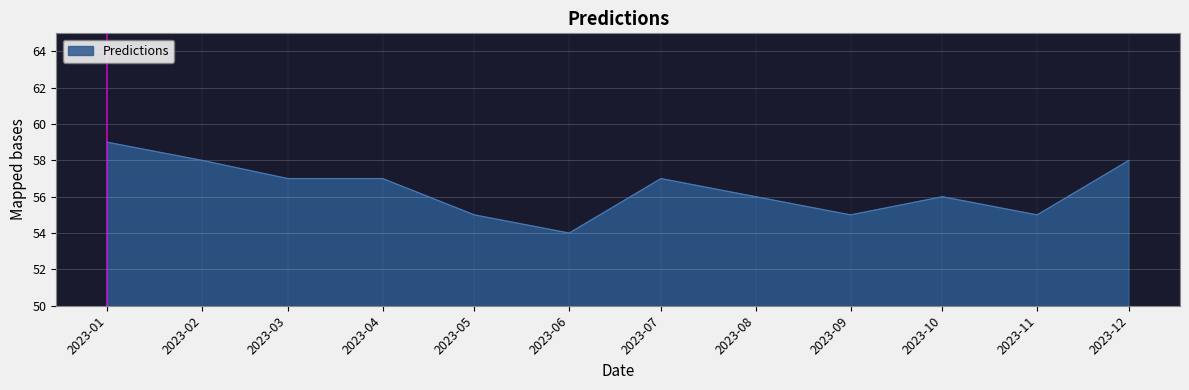

What is the difference between the maximum and minimum values?

5